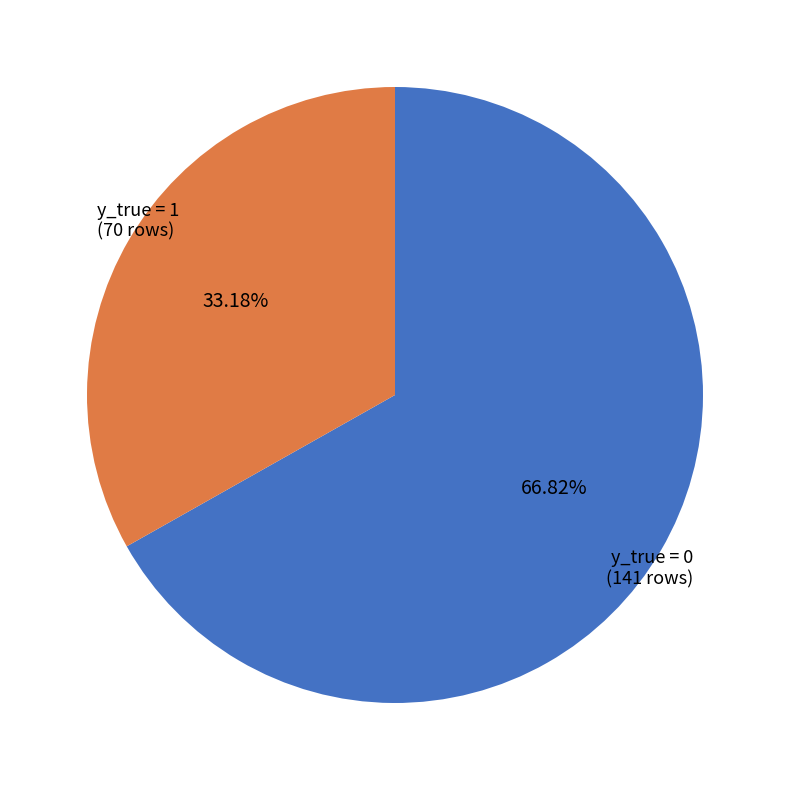

What is the ratio of the value at y_true = 1 (70 rows) to the value at y_true = 0 (141 rows)?

0.5